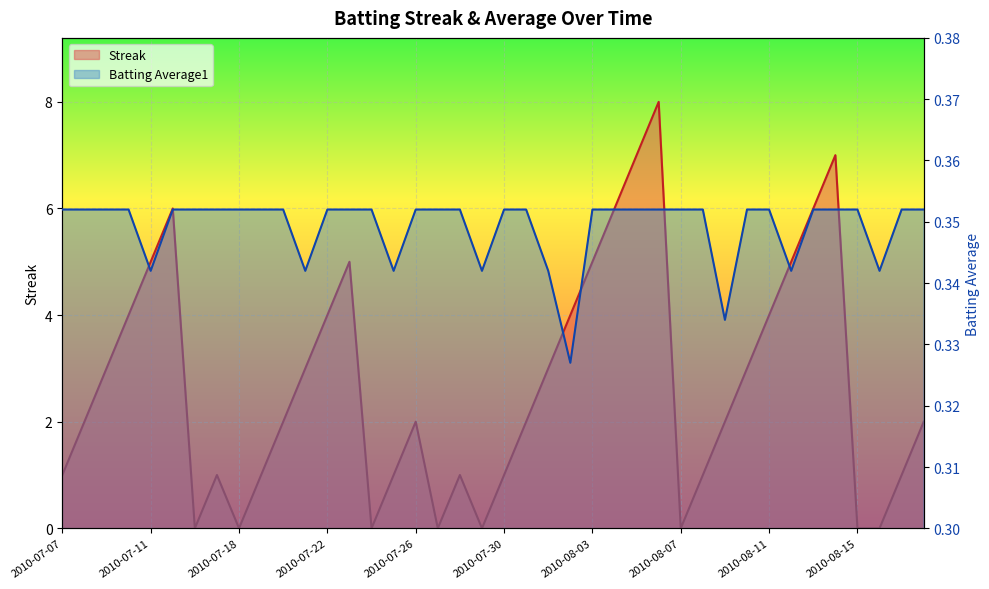

Rank the series at 2010-07-26 from highest to lowest value.

Streak, Batting Average1